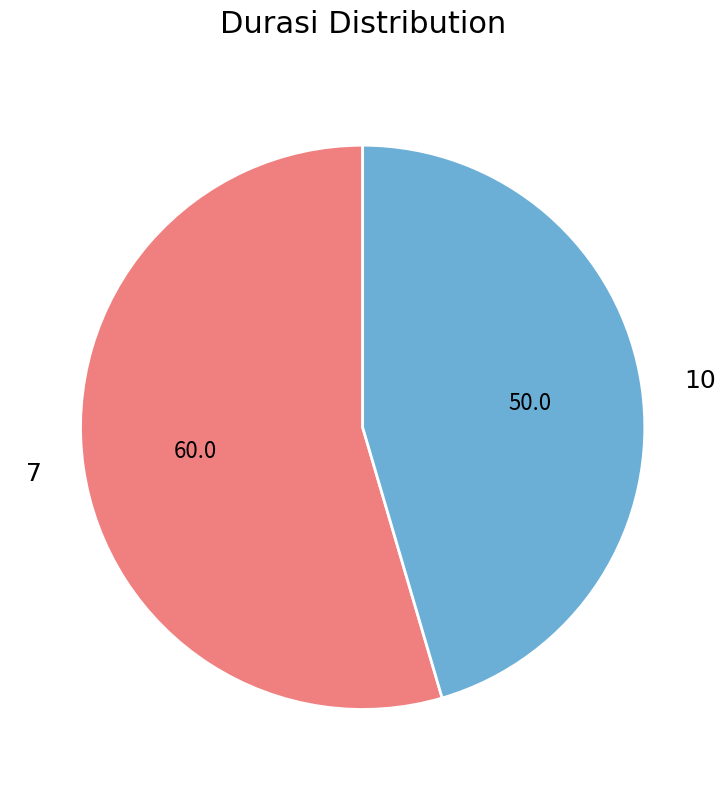

Do 7 and 10 together represent more than half of the pie?

Yes